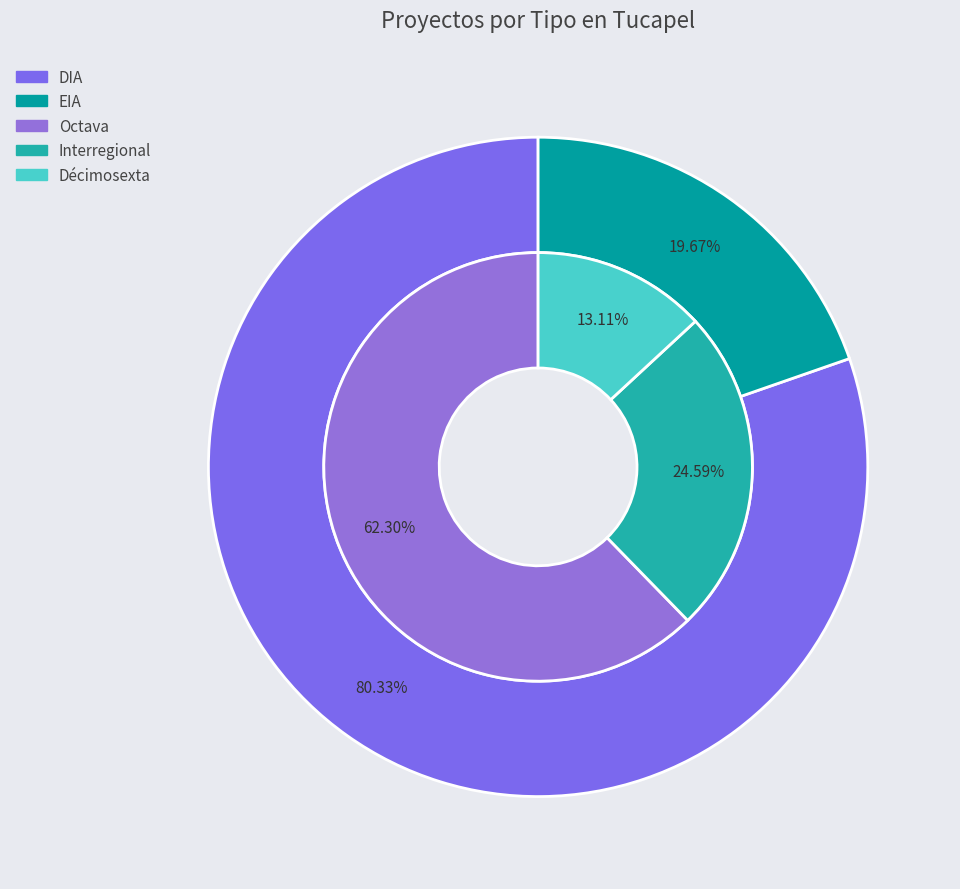

Is it true that Interregional_EIA is 1% of the pie?

False